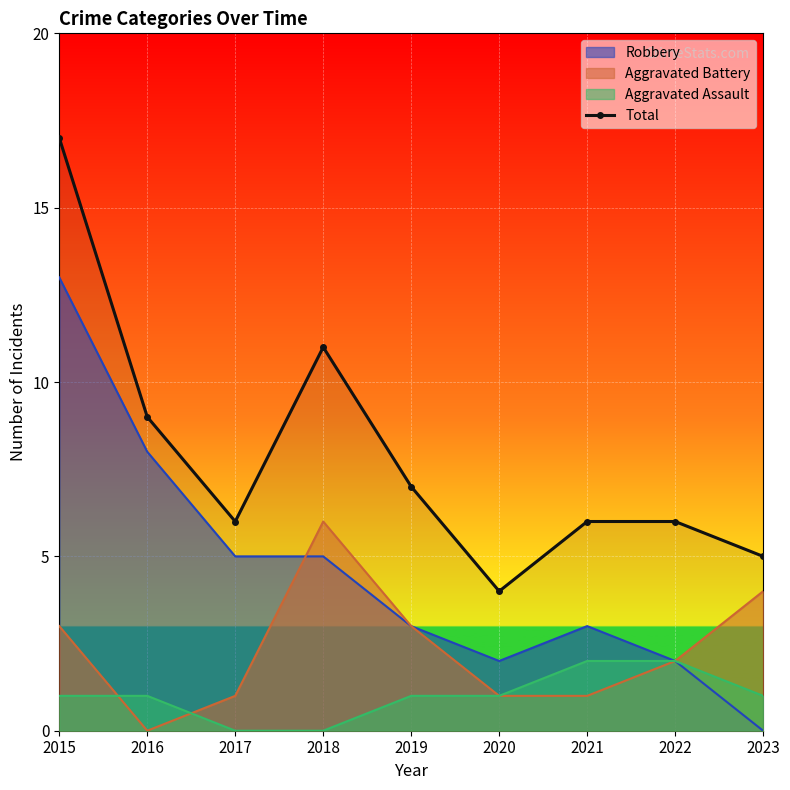

What is the change in value from 2018 to 2023?

-6